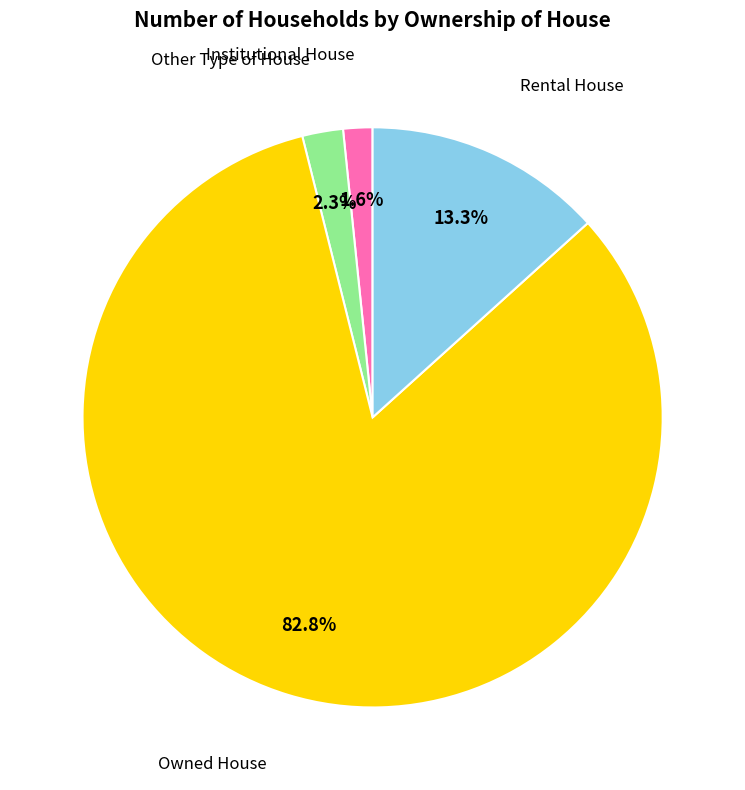

Is there a majority slice in this chart?

Yes